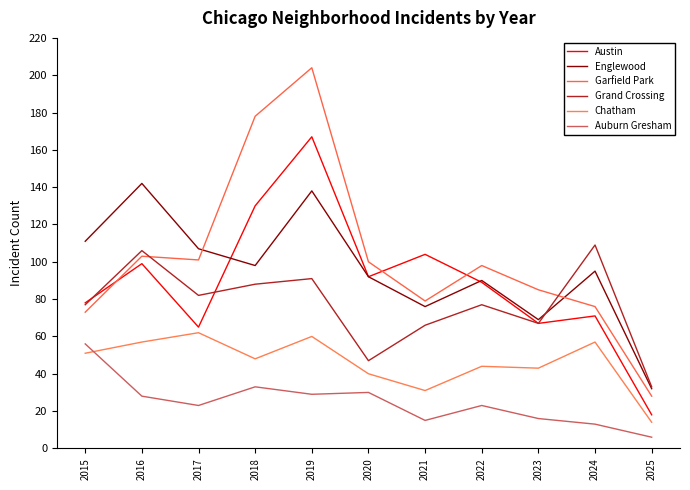

Is it true that Auburn Gresham equals 41 at 2020?

False